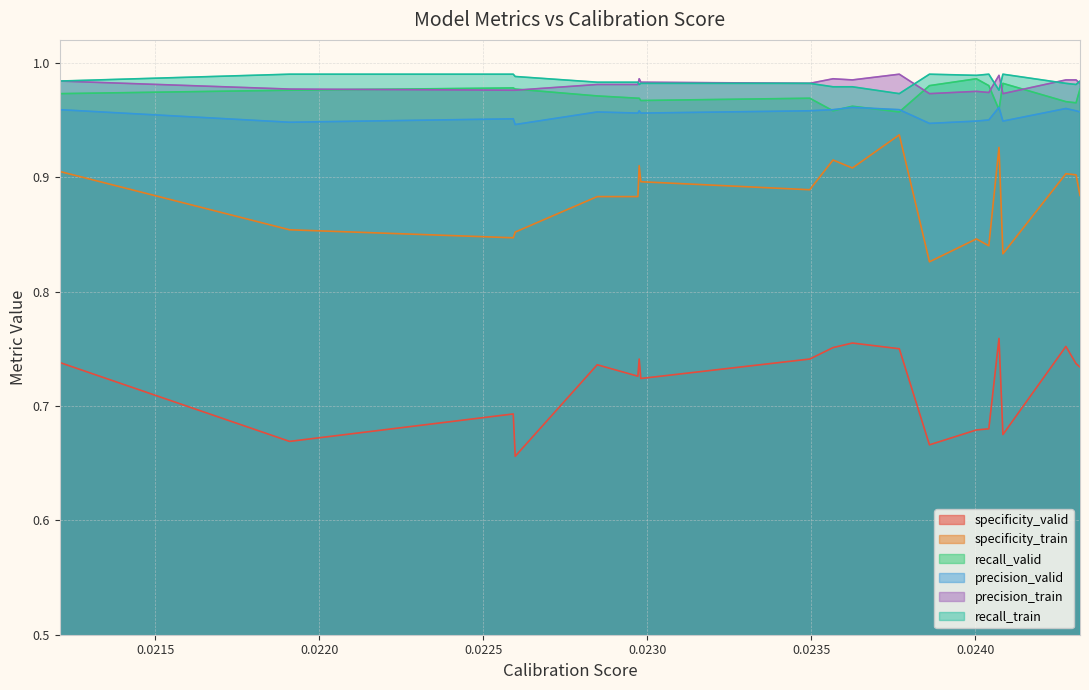

What is the minimum value shown in the chart?

0.7